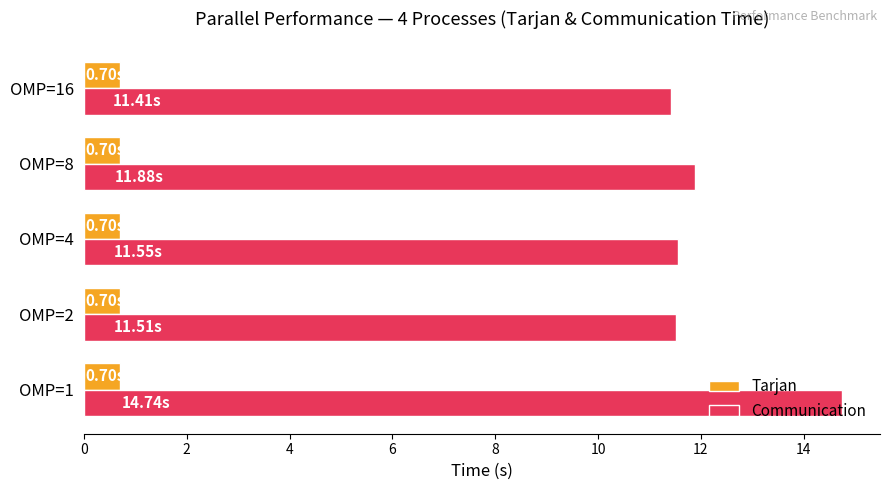

Between OMP=1 and OMP=4, which series saw the biggest shift?

Communication